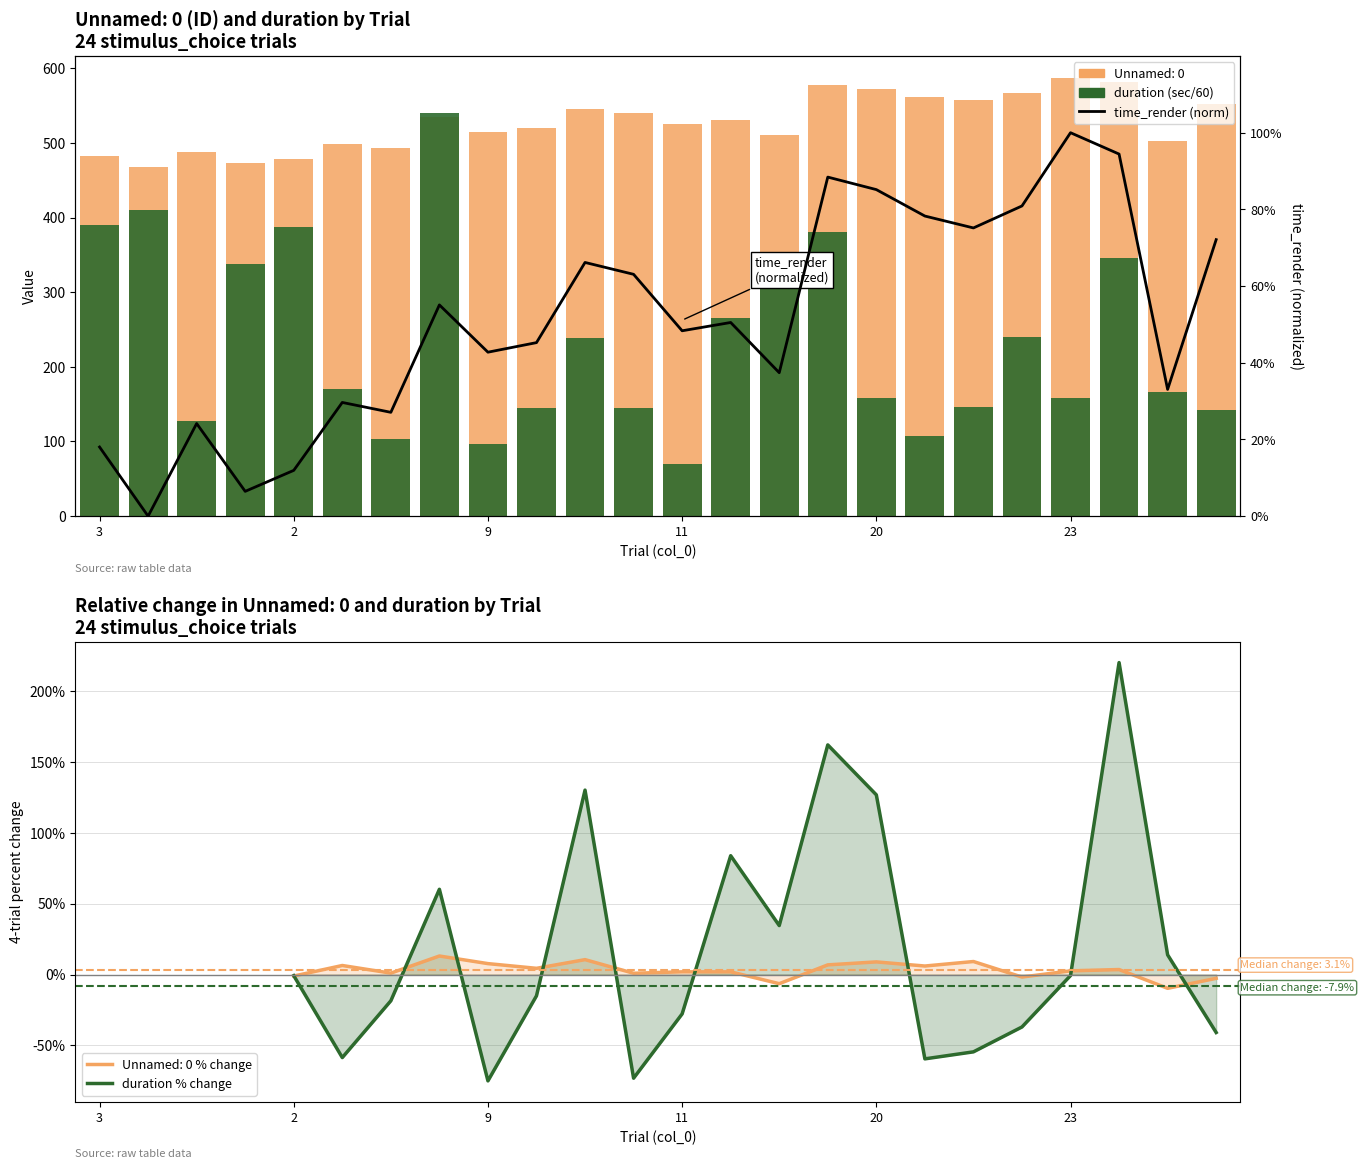

The duration (sec/60) series shows 103.5 at 6. True or false?

True